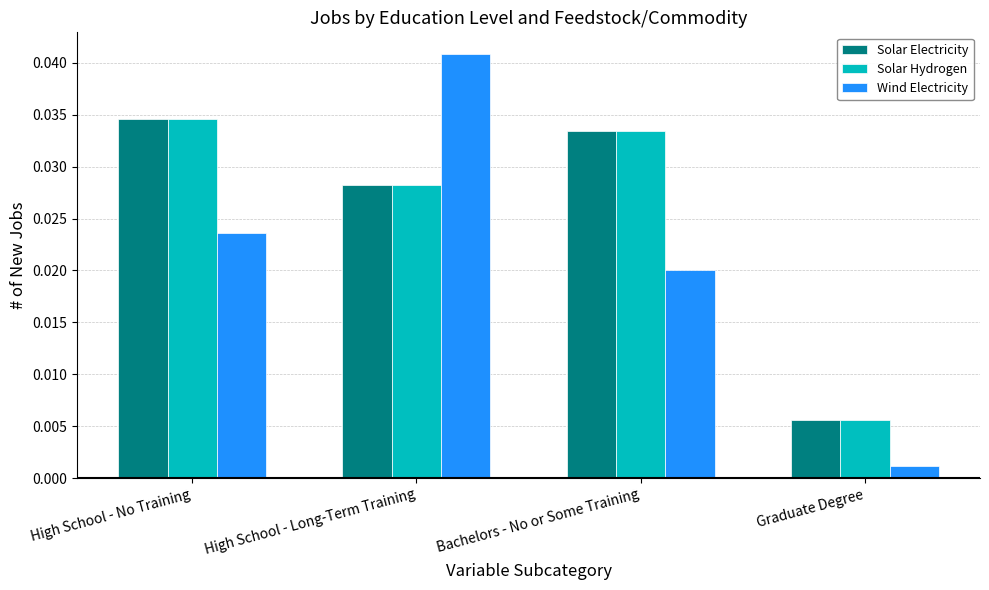

What are all the series names shown in the legend?

Solar Electricity, Solar Hydrogen, Wind Electricity